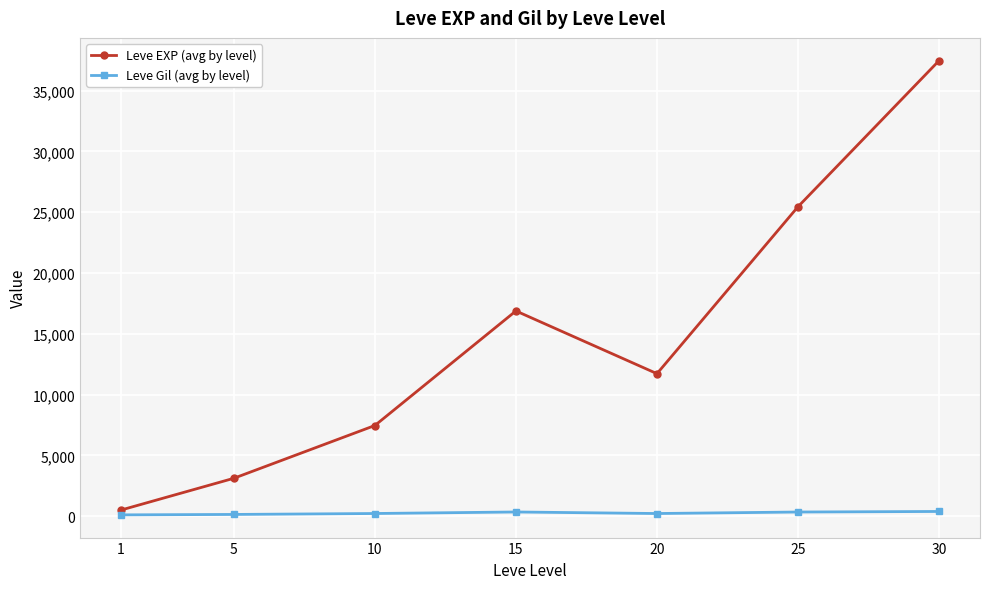

What is the difference between the highest and lowest values at 5?

2973